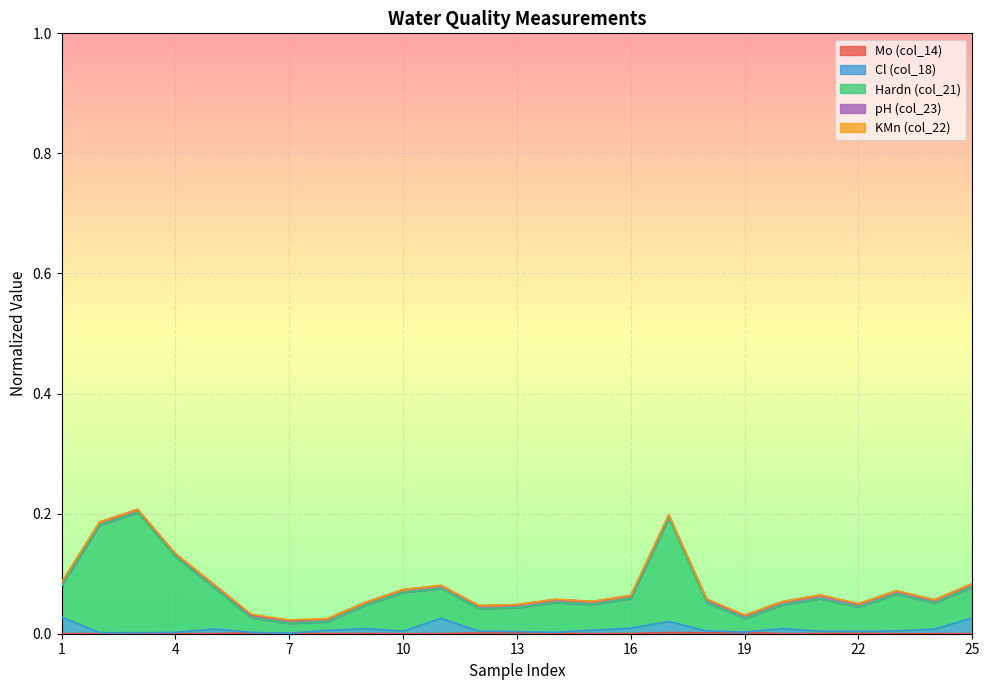

How many interior local peaks does the Mo (col_14) series have?

6